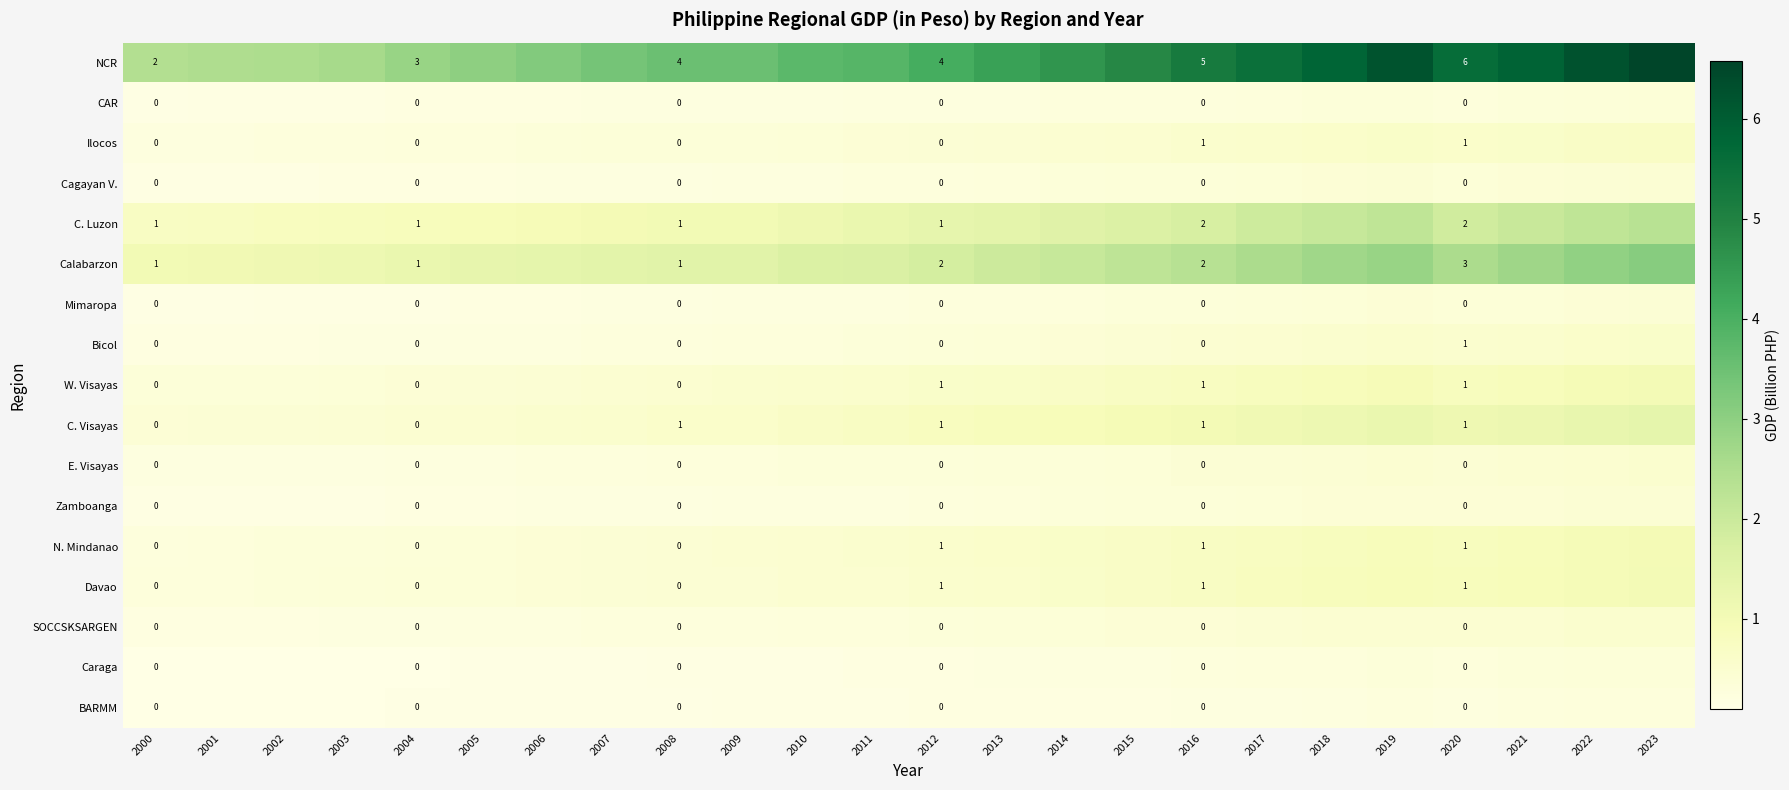

What is the approximate value of C. Luzon at 2013?

1.4